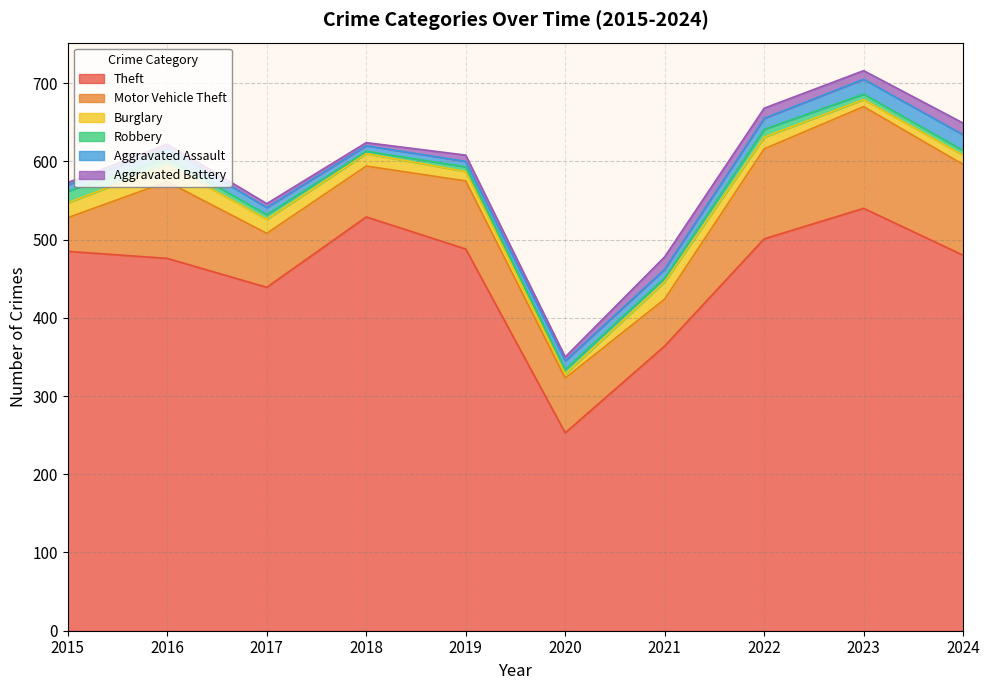

Which series has the largest total across all categories?

Theft